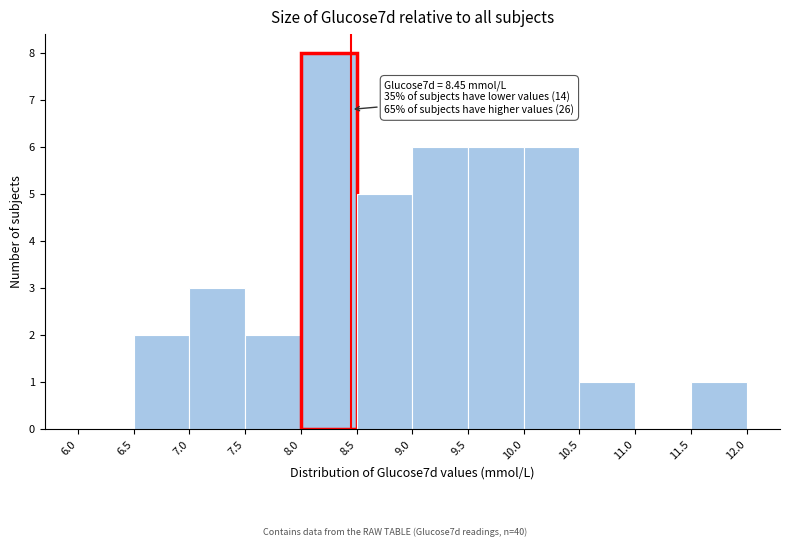

Which range on the x-axis has the tallest bar?

8.0 to 8.5